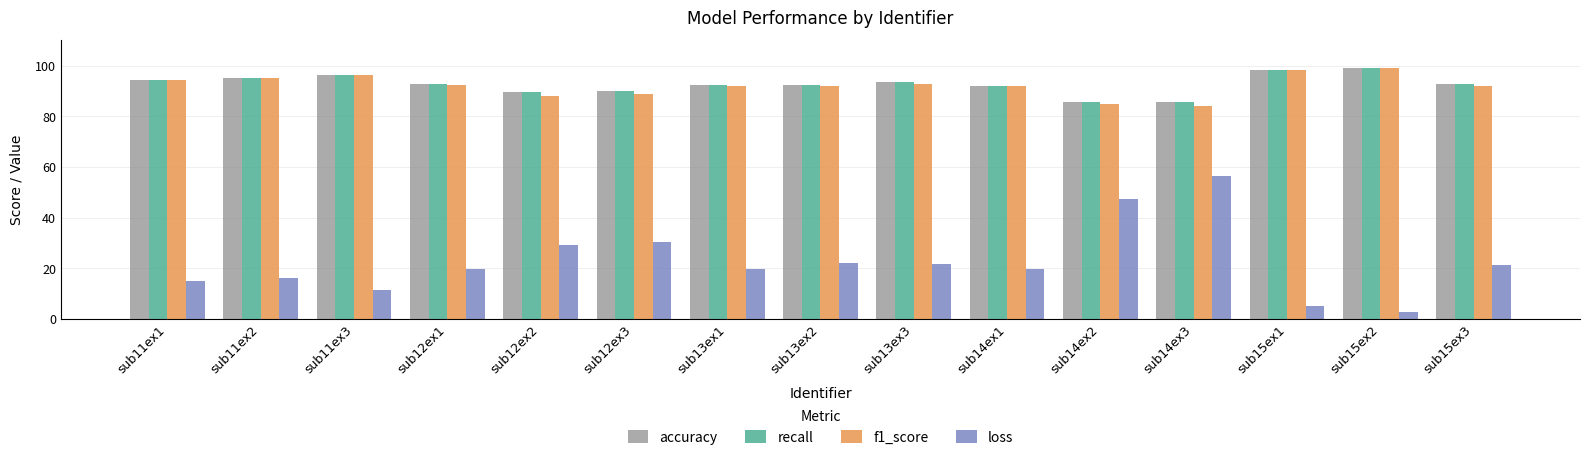

What is the difference between the highest and lowest values at sub13ex1?

72.9